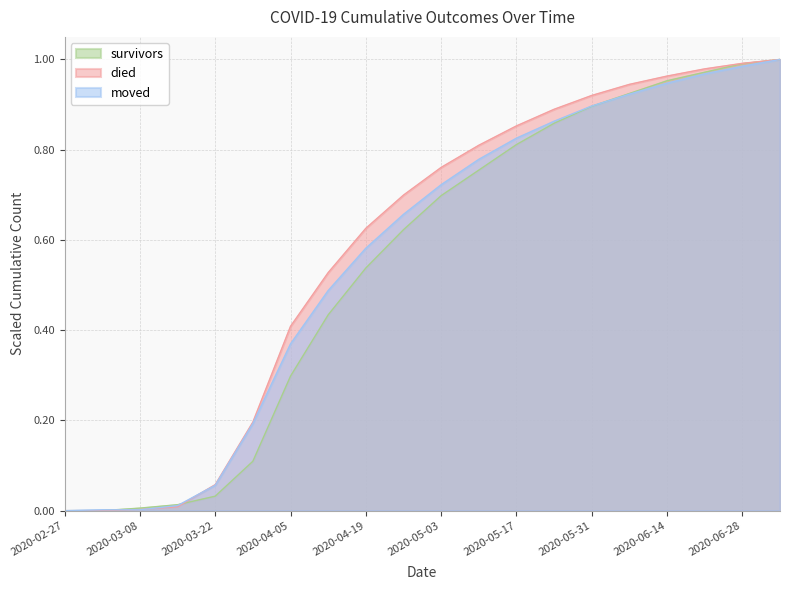

Reading left to right, transcribe all the data shown in this chart.

survivors: 0.0	0.0	0.0	0.0	0.0	0.1	0.3	0.4	0.5	0.6	0.7	0.8	0.8	0.9	0.9	0.9	1.0	1.0	1.0	1.0
died: 0.0	0.0	0.0	0.0	0.1	0.2	0.4	0.5	0.6	0.7	0.8	0.8	0.9	0.9	0.9	0.9	1.0	1.0	1.0	1.0
moved: 0.0	0.0	0.0	0.0	0.1	0.2	0.4	0.5	0.6	0.7	0.7	0.8	0.8	0.9	0.9	0.9	0.9	1.0	1.0	1.0